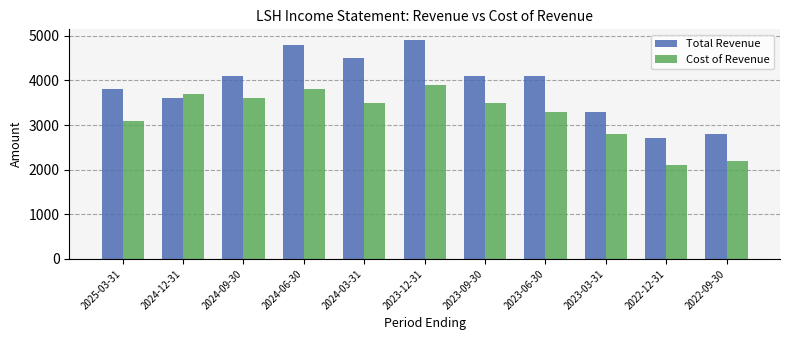

What is the maximum value shown in the chart?

4900